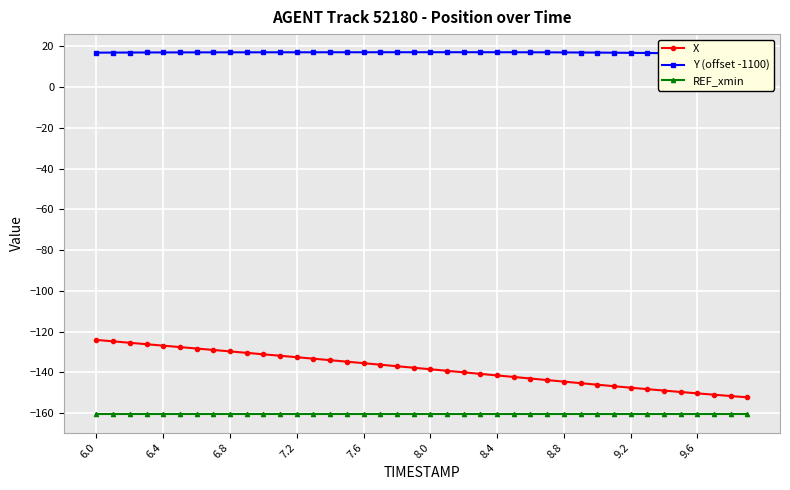

What are all the series names shown in the legend?

X, Y (offset -1100), REF_xmin